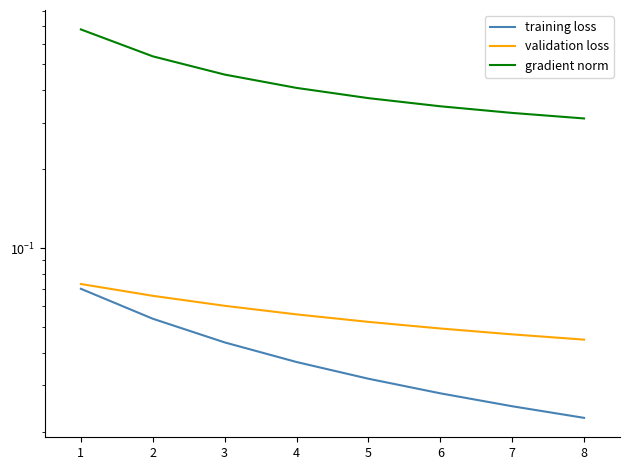

Reading left to right, list all the values displayed in this chart.

training loss: 0.1	0.1	0.0	0.0	0.0	0.0	0.0	0.0
validation loss: 0.1	0.1	0.1	0.1	0.1	0.0	0.0	0.0
gradient norm: 0.7	0.5	0.5	0.4	0.4	0.3	0.3	0.3